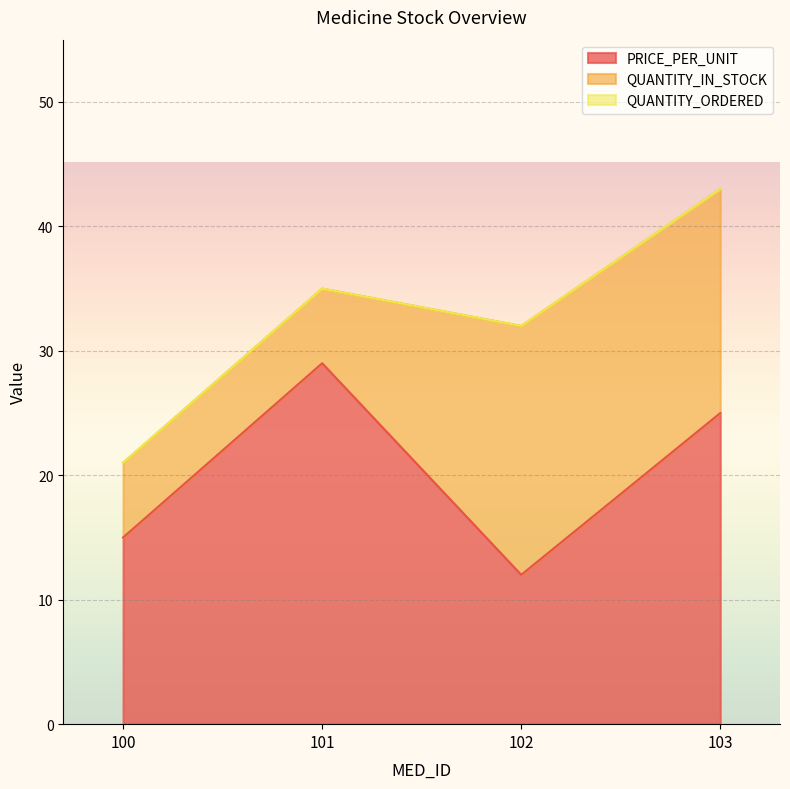

Which series ends up on top after the final intersection of QUANTITY_IN_STOCK and PRICE_PER_UNIT?

PRICE_PER_UNIT